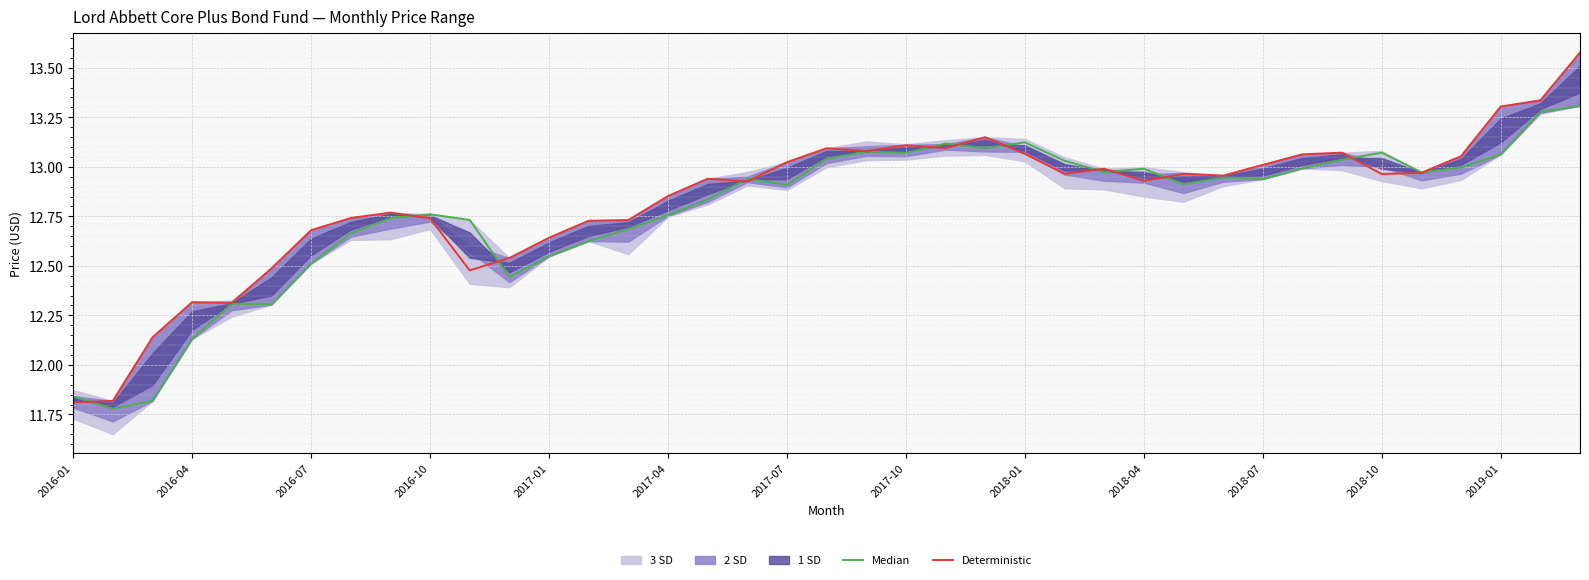

Is this an area chart (filled region under the line)?

No